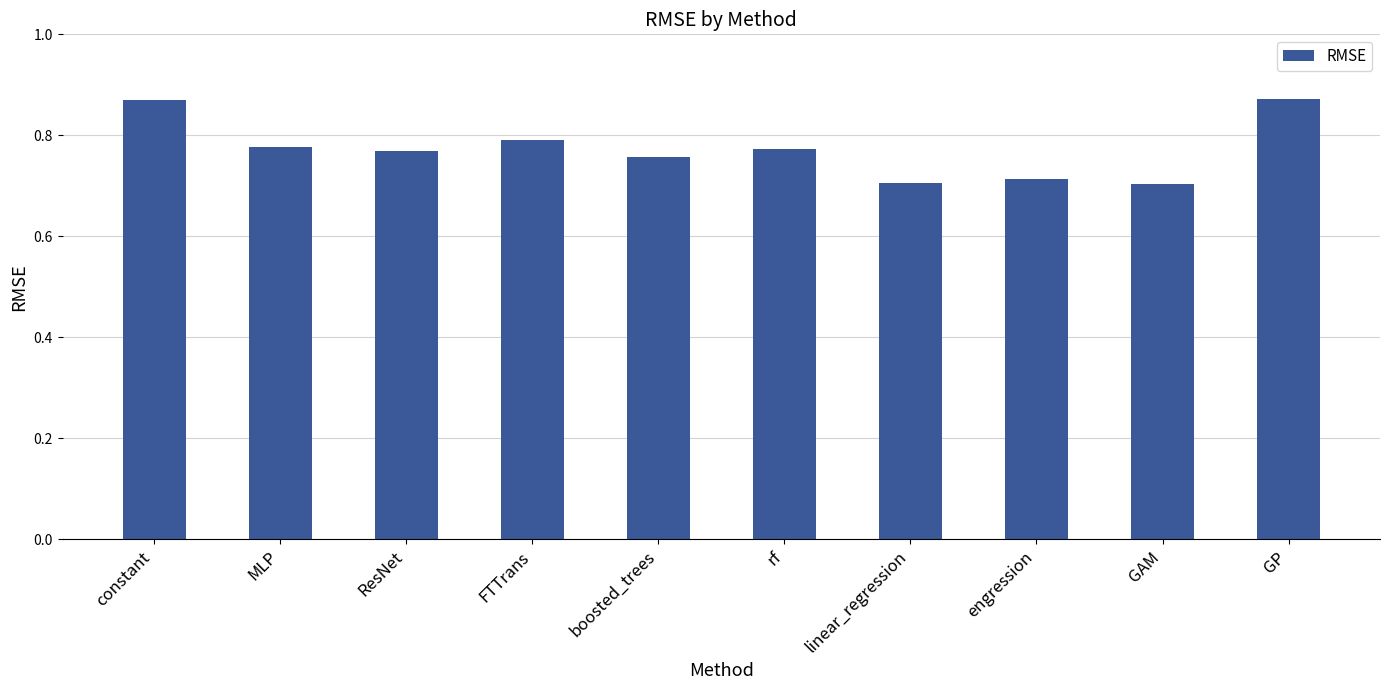

What is the change in value from constant to MLP?

-0.1